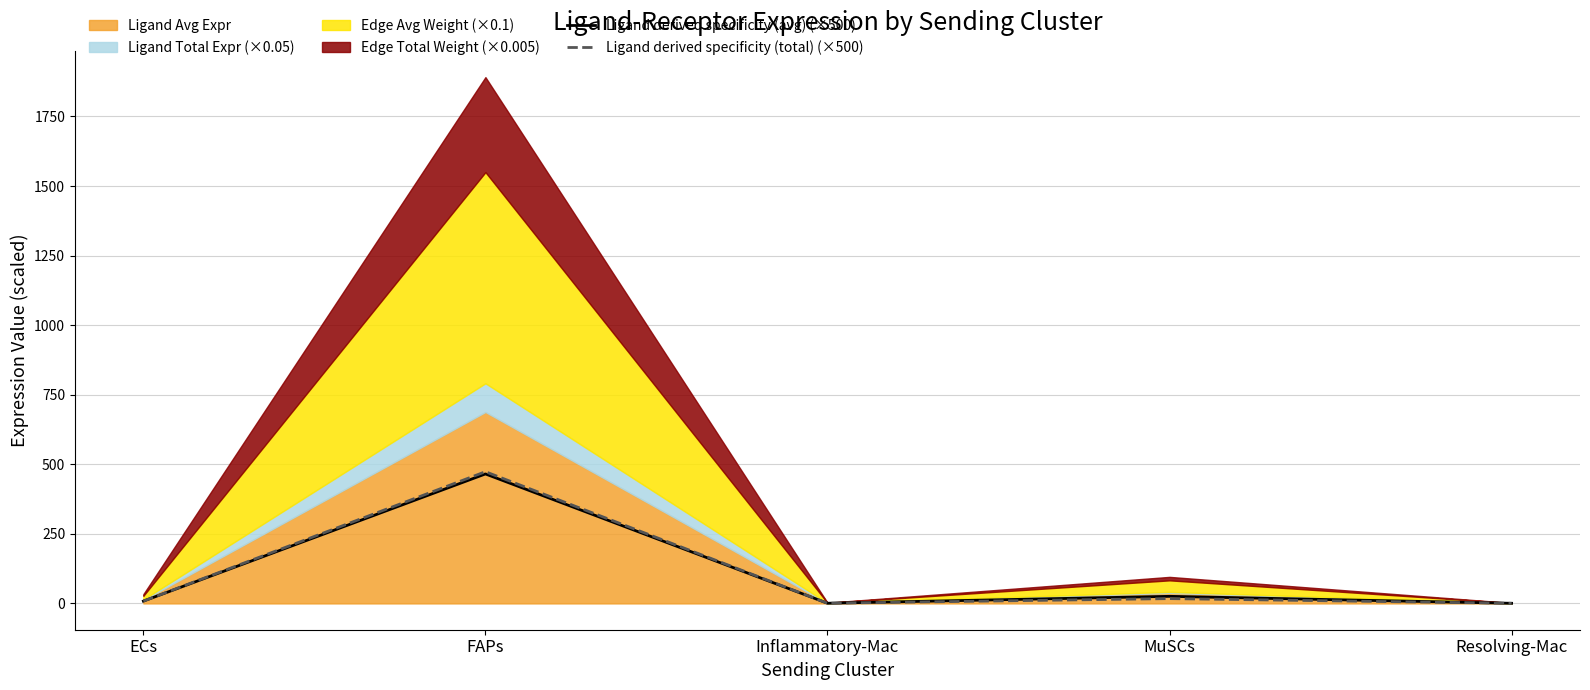

What is the lowest value of the Ligand derived specificity (total) (×500) series?

0.4